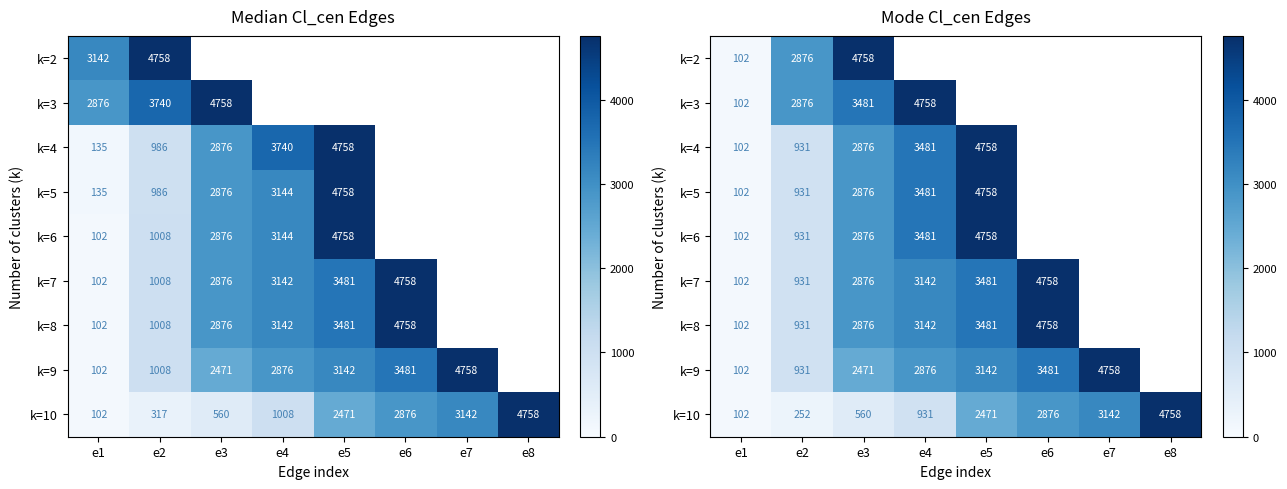

Rank the series by their maximum value, from lowest to highest.

k=2, k=3, k=4, k=5, k=6, k=7, k=8, k=9, k=10